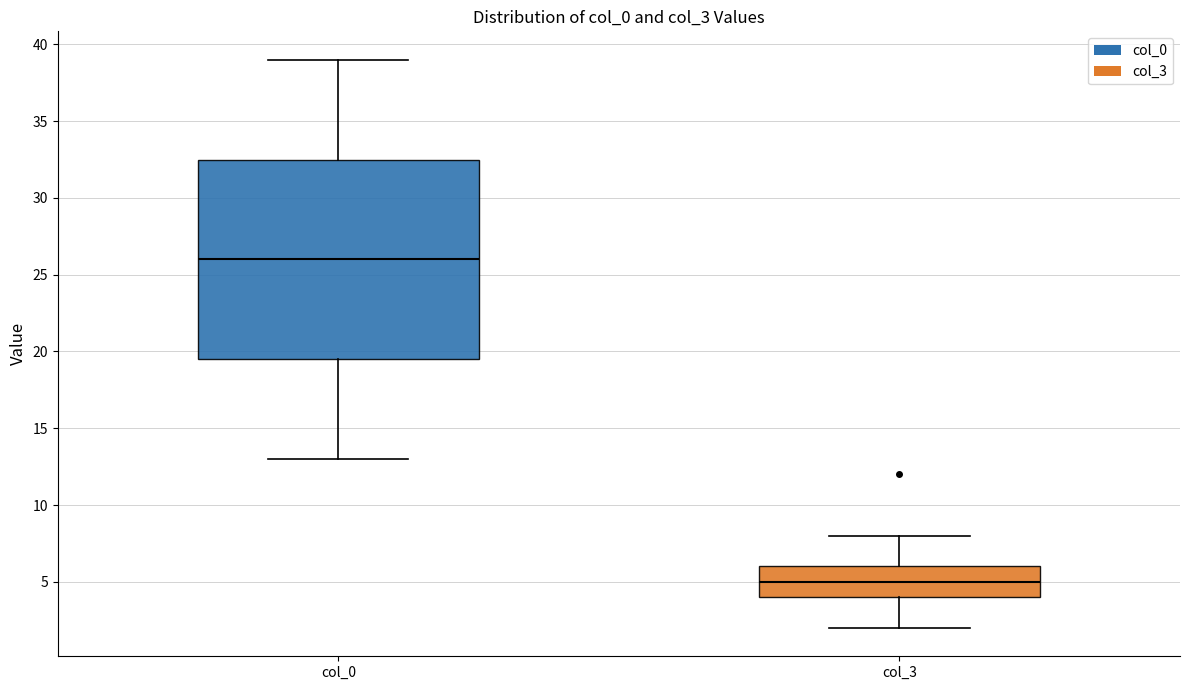

Reading left to right, transcribe this box plot: for each box, give where its median line is, the range the box spans, and where its two whiskers end, as read against the y-axis. The values are not printed on the chart, so give them approximately, as read against the axis.

col_0: median 26.0, box 19.5 to 32.5, whiskers 13.0 to 39.0
col_3: median 5.0, box 4.0 to 6.0, whiskers 2.0 to 8.0